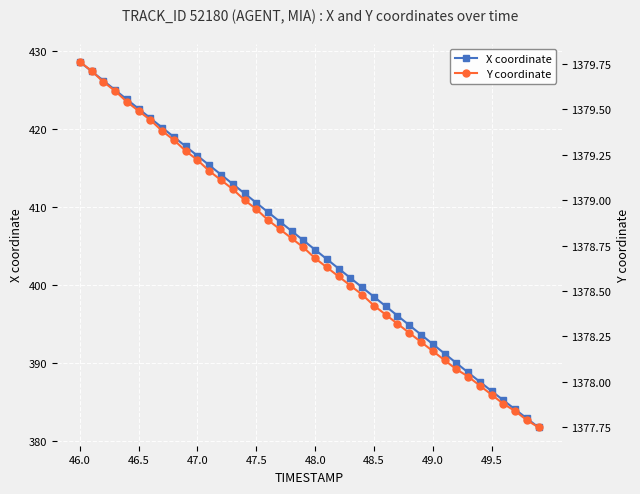

True or false: X coordinate and Y coordinate cross at least once.

False